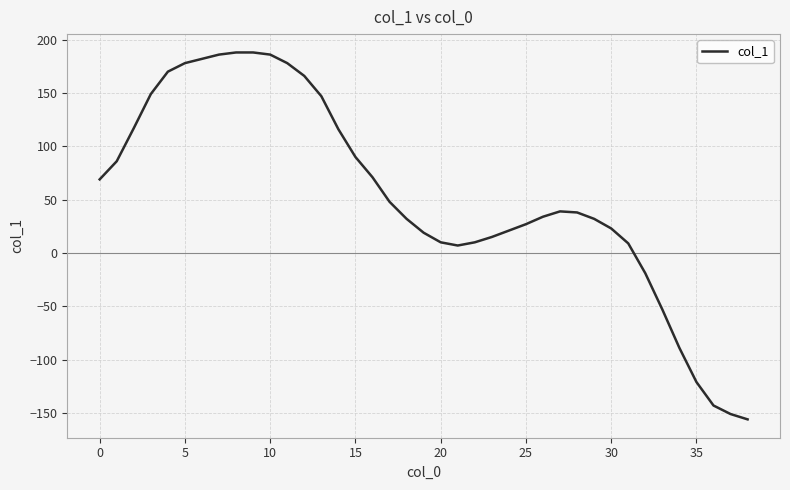

What is the difference between the maximum and minimum values?

344